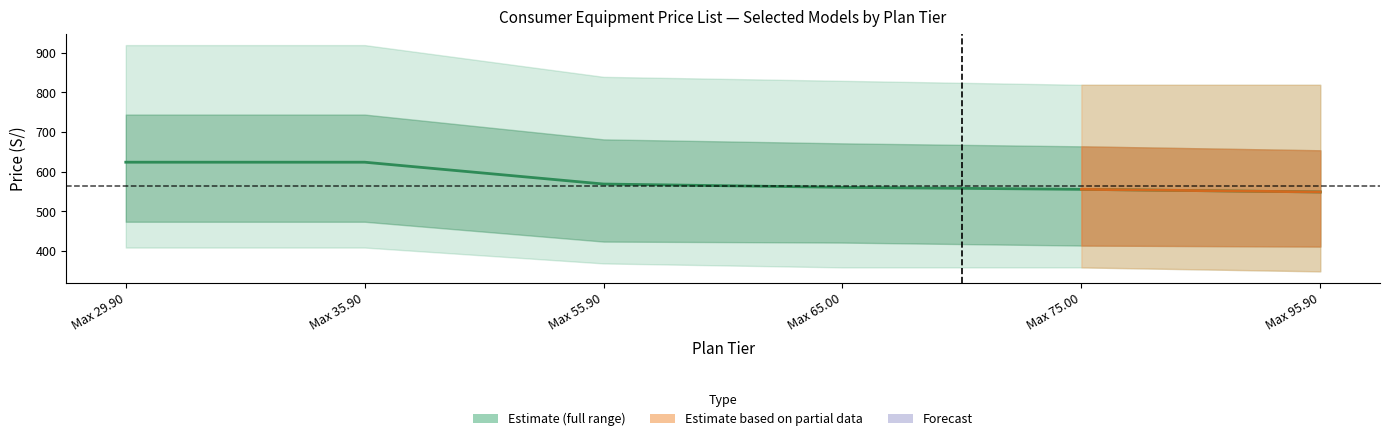

Approximately how many times larger is the value at Max 29.90 compared to Max 55.90?

1.1